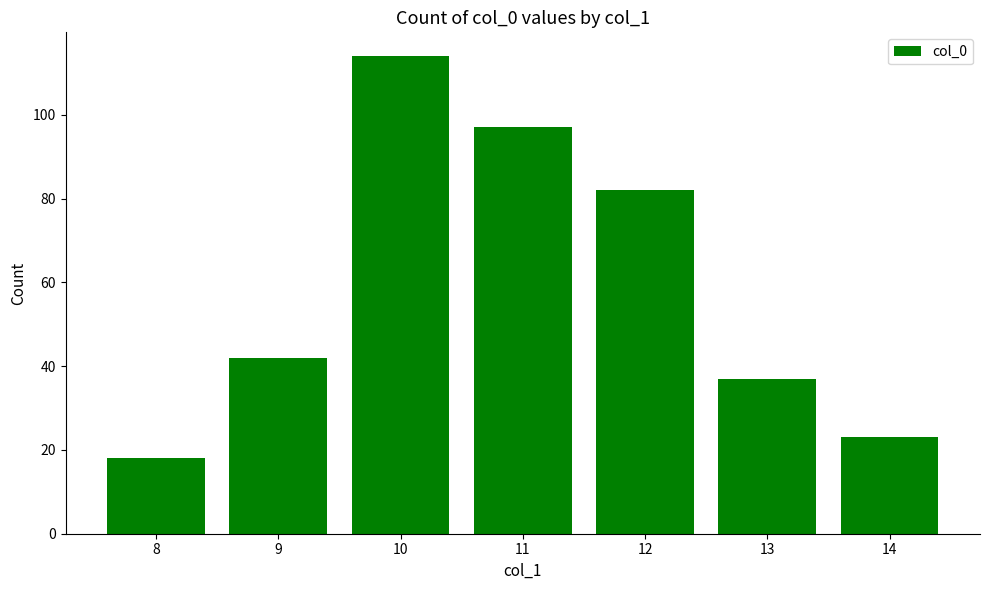

Reading left to right, transcribe all the data shown in this chart.

18	42	114	97	82	37	23